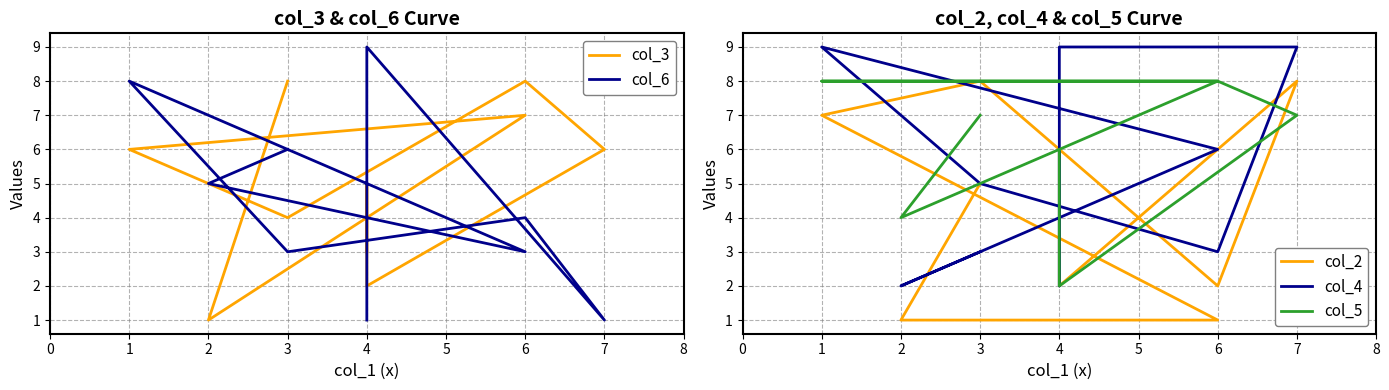

Which series has the widest spread of values?

col_6